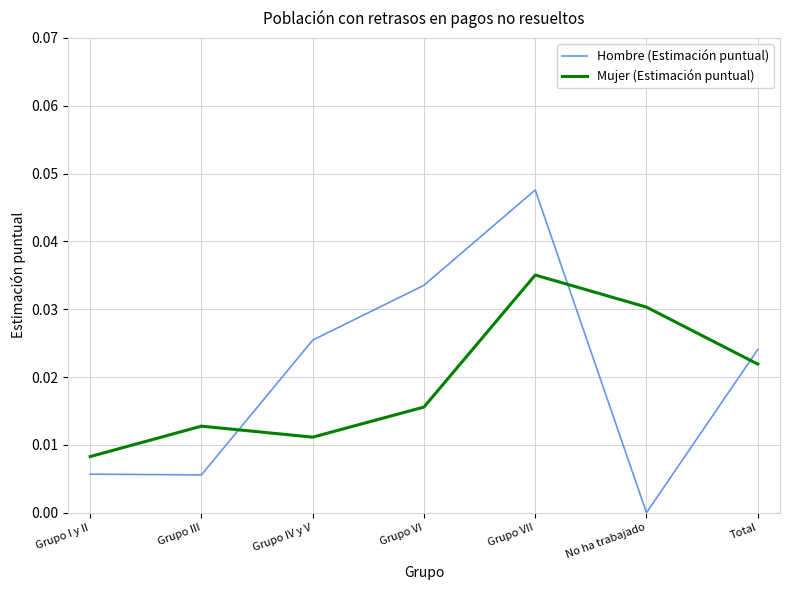

Which label corresponds to the smallest value in the chart?

No ha trabajado